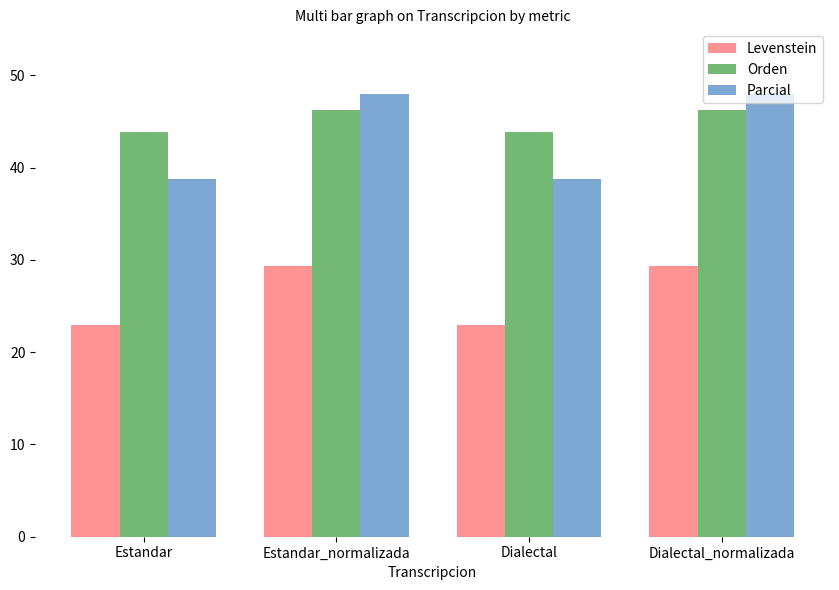

How many distinct data groups are displayed?

3